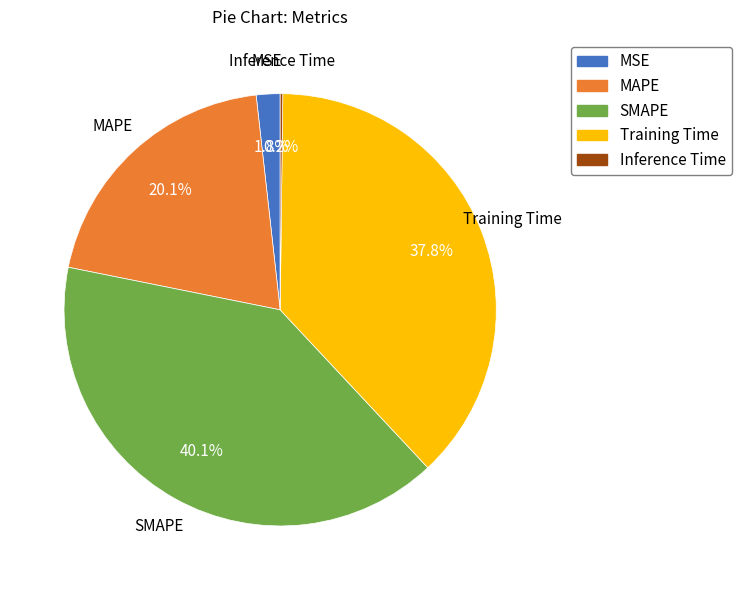

Which slice is the largest?

SMAPE